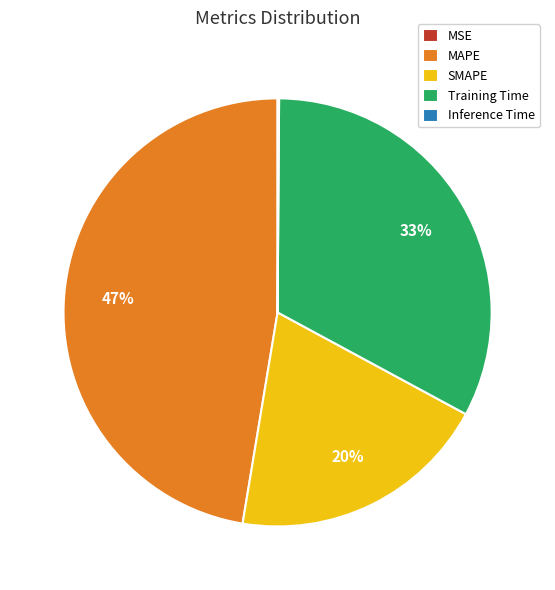

What is the ratio of the value at MAPE to the value at SMAPE?

2.4